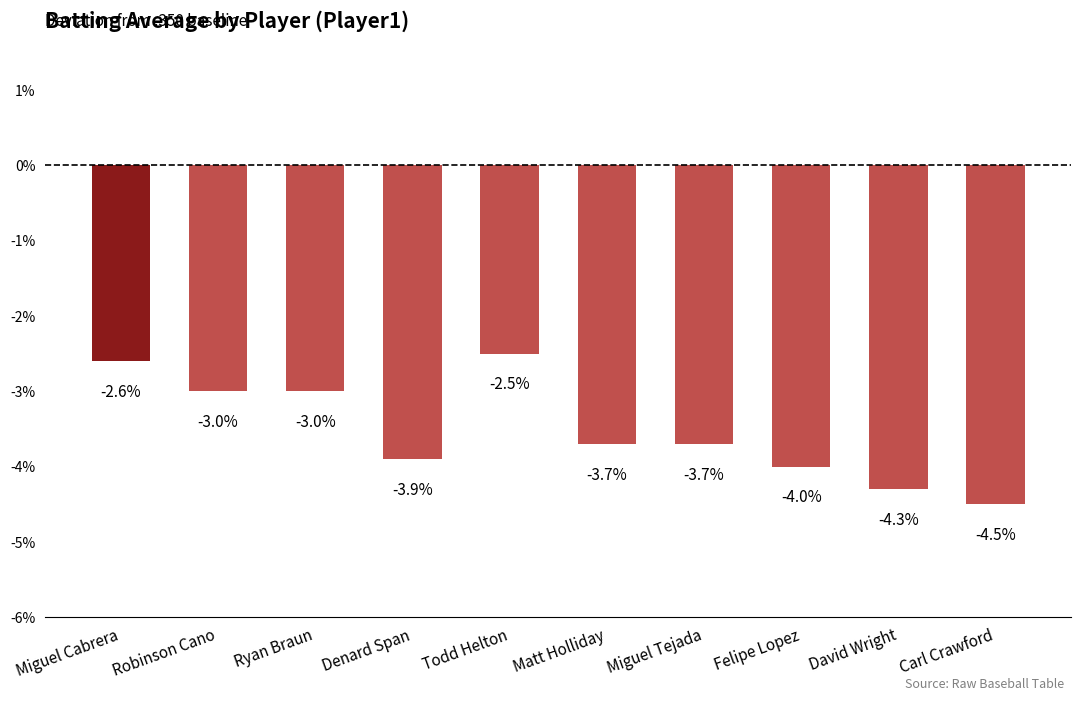

What is the difference between the values at Ryan Braun and Felipe Lopez?

1.0